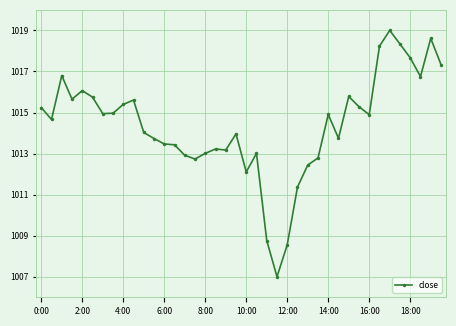

What is the maximum value shown in the chart?

1019.0